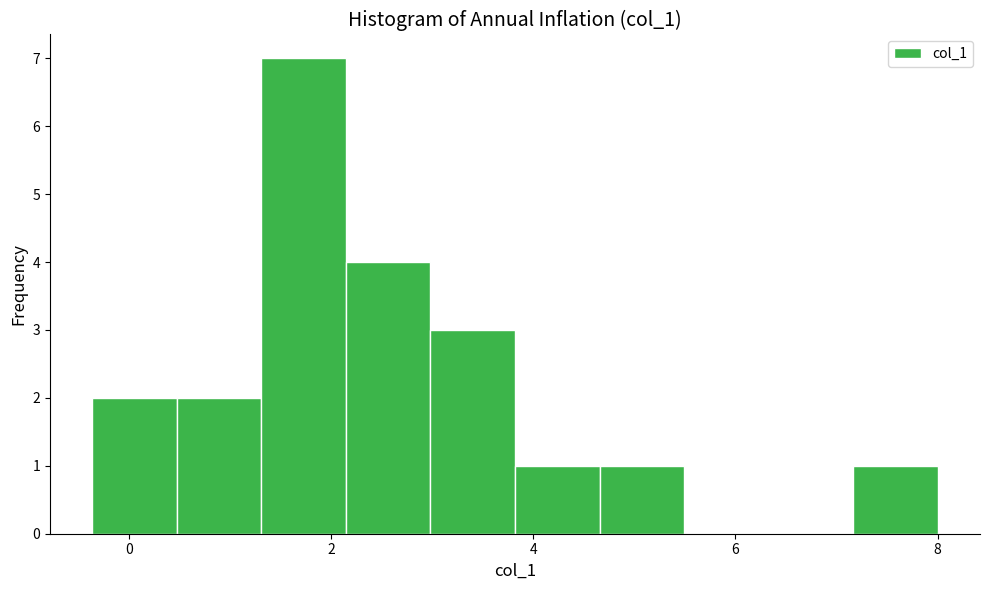

Reading left to right, list every bar in this chart as the range it spans on the x-axis followed by its height. Neither the bar edges nor the heights are printed on the chart, so give them approximately, as read against the axes.

-0.4 to 0.4: 2
0.4 to 1.4: 2
1.4 to 2.2: 7
2.2 to 3.0: 4
3.0 to 3.8: 3
3.8 to 4.6: 1
4.6 to 5.4: 1
5.4 to 6.4: 0
6.4 to 7.2: 0
7.2 to 8.0: 1